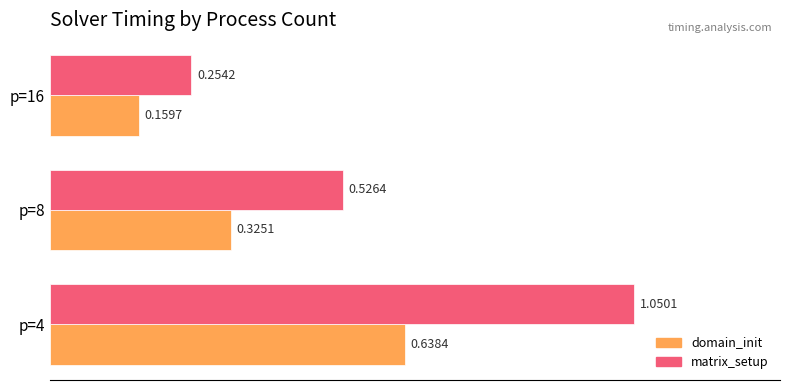

At which category is the sum across all series the highest?

p=4